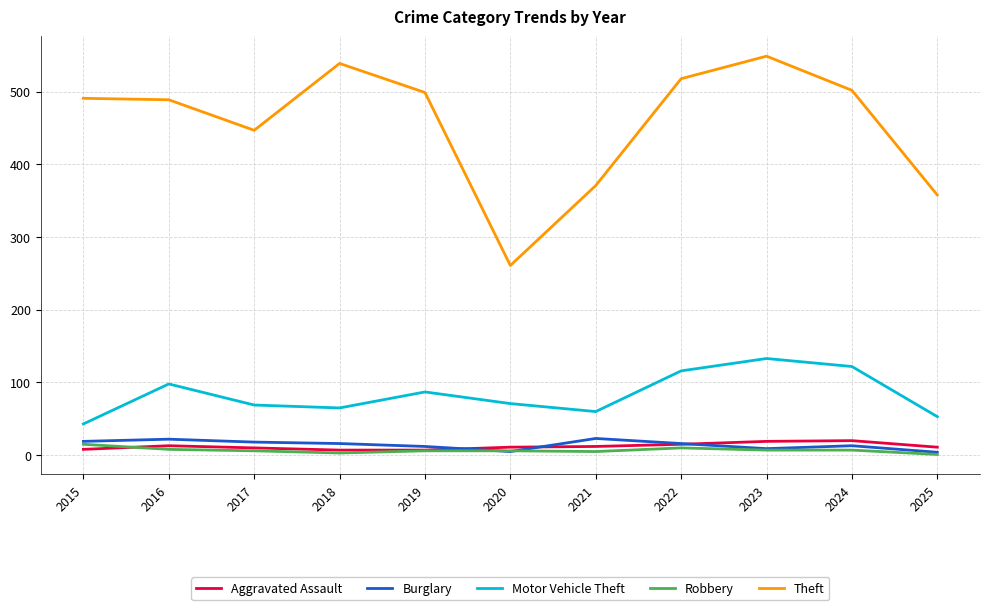

True or false: Robbery and Theft intersect in this chart.

False